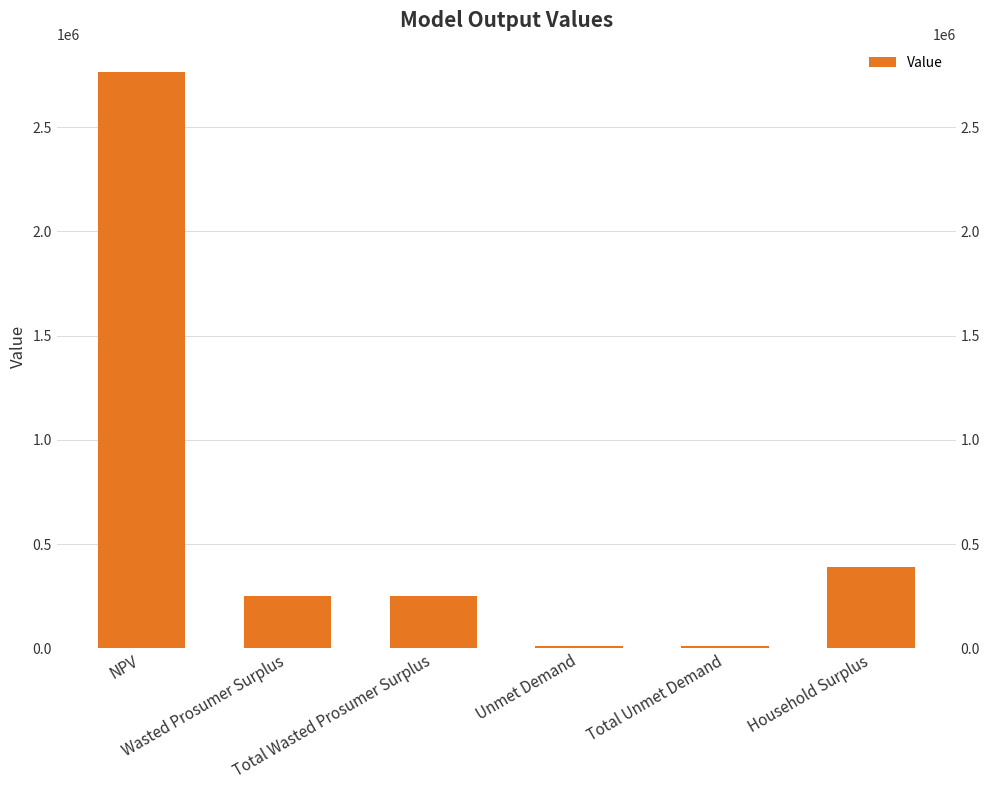

List the labels in order of value, largest first.

NPV, Household Surplus, Wasted Prosumer Surplus, Total Wasted Prosumer Surplus, Unmet Demand, Total Unmet Demand